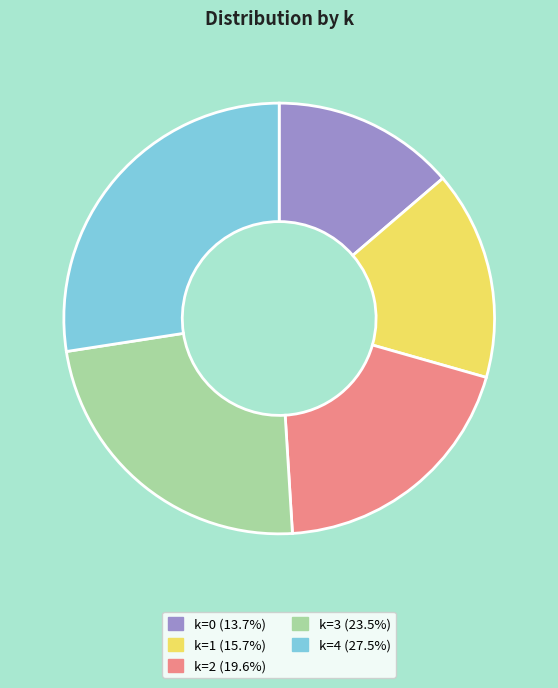

Count the number of slices in the pie.

5